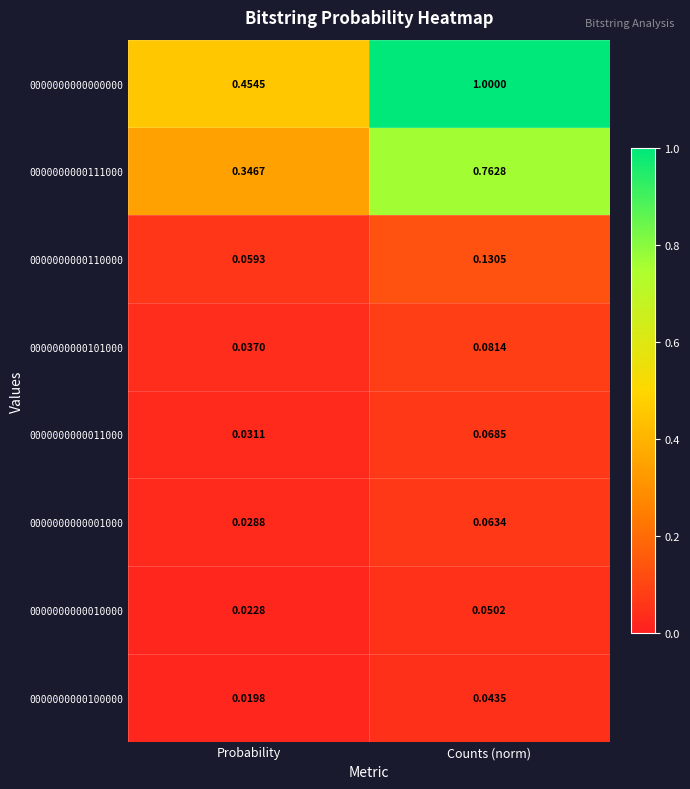

At which category is the sum across all series the highest?

Counts (norm)